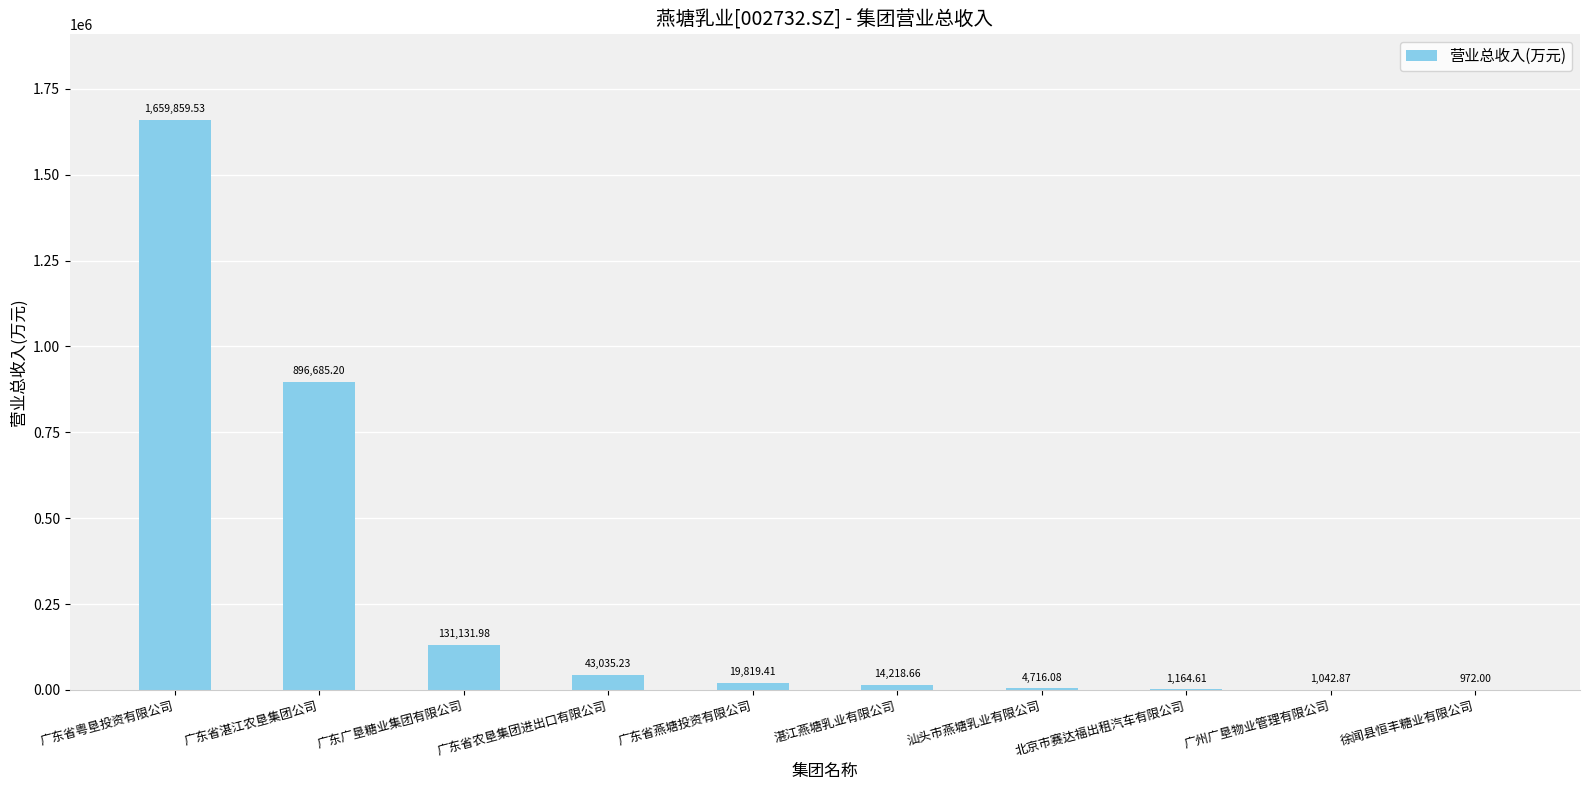

What is the difference between the values at 广东省农垦集团进出口有限公司 and 广州广垦物业管理有限公司?

41992.4